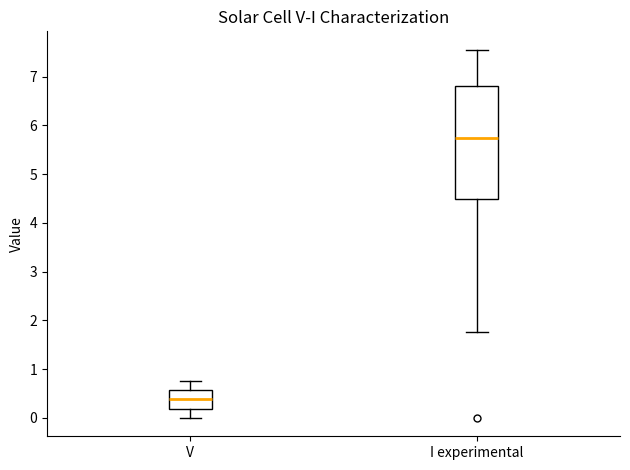

Reading left to right, read every box against the y-axis: the position of its median line, the range the box covers, and the ends of its whiskers. The values are not printed on the chart, so give them approximately, as read against the axis.

V: median 0.4, box 0.2 to 0.6, whiskers 0.0 to 0.8
I experimental: median 5.7, box 4.5 to 6.8, whiskers 1.8 to 7.6